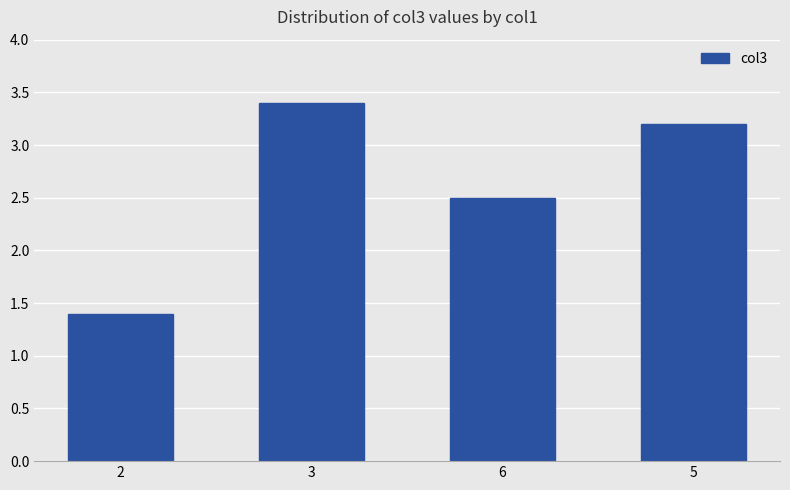

Reading right to left, what are all the values shown in this chart?

5=3.2	6=2.5	3=3.4	2=1.4